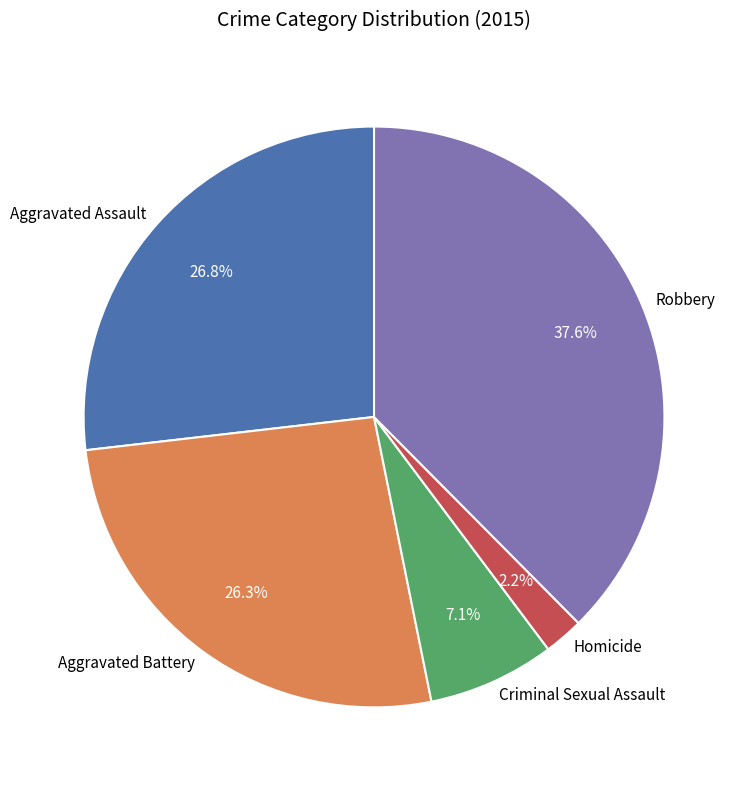

Is it true that Criminal Sexual Assault is 7% of the pie?

True